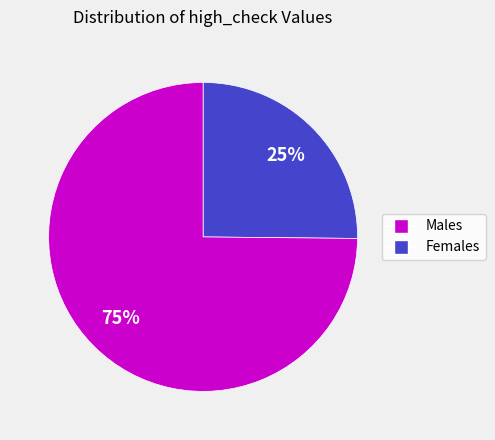

To the nearest percent, what is the average slice percentage?

50%